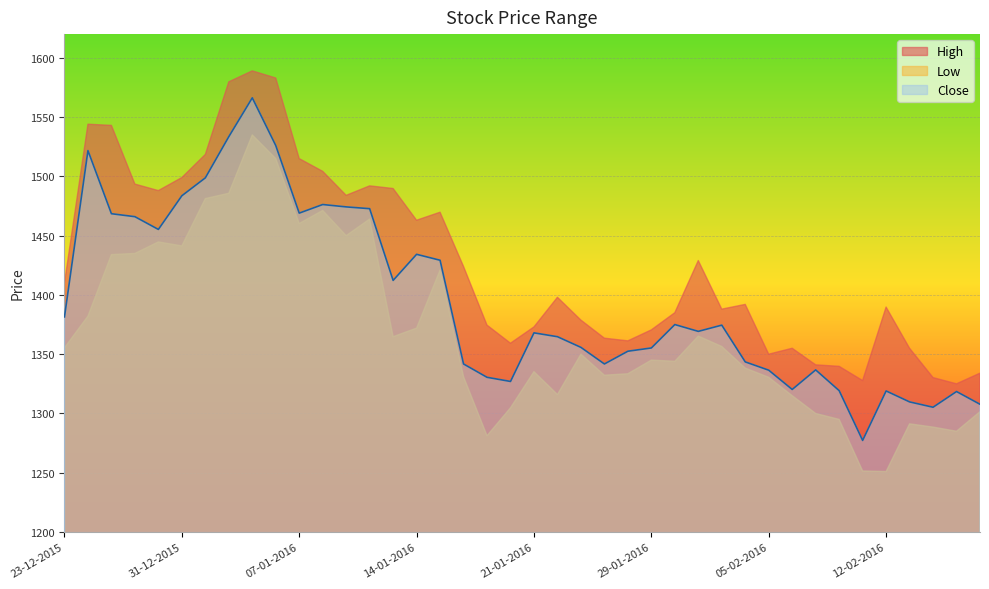

What is the sum of all Low values?

54755.1